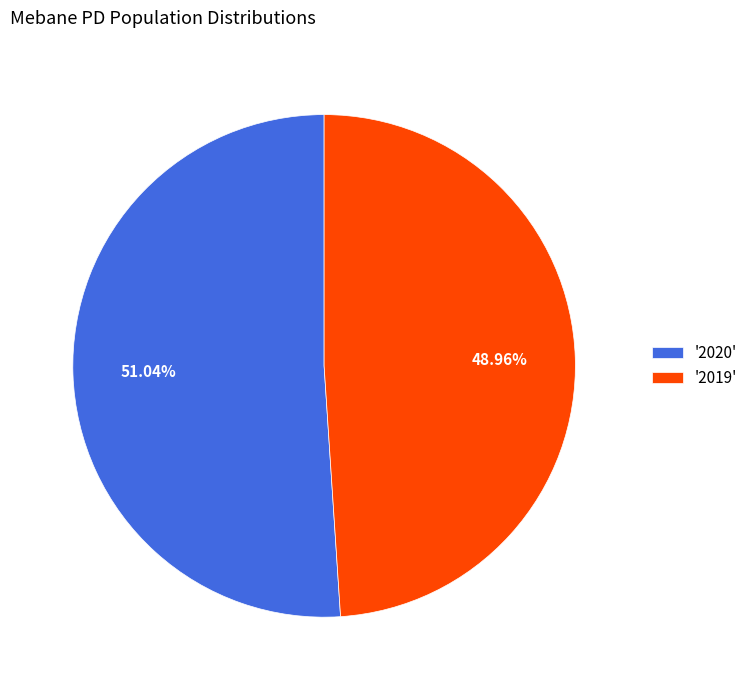

Rank the categories by value from highest to lowest.

'2020', '2019'